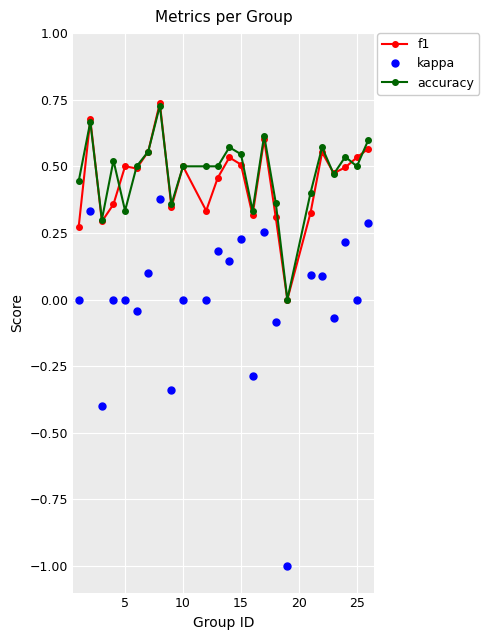

What is the smallest value displayed?

-1.0